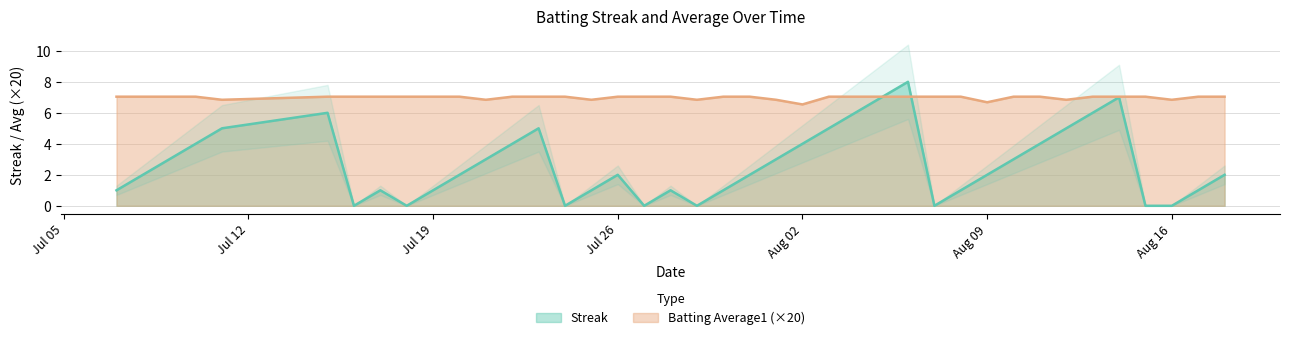

How many lines are shown in the chart?

2